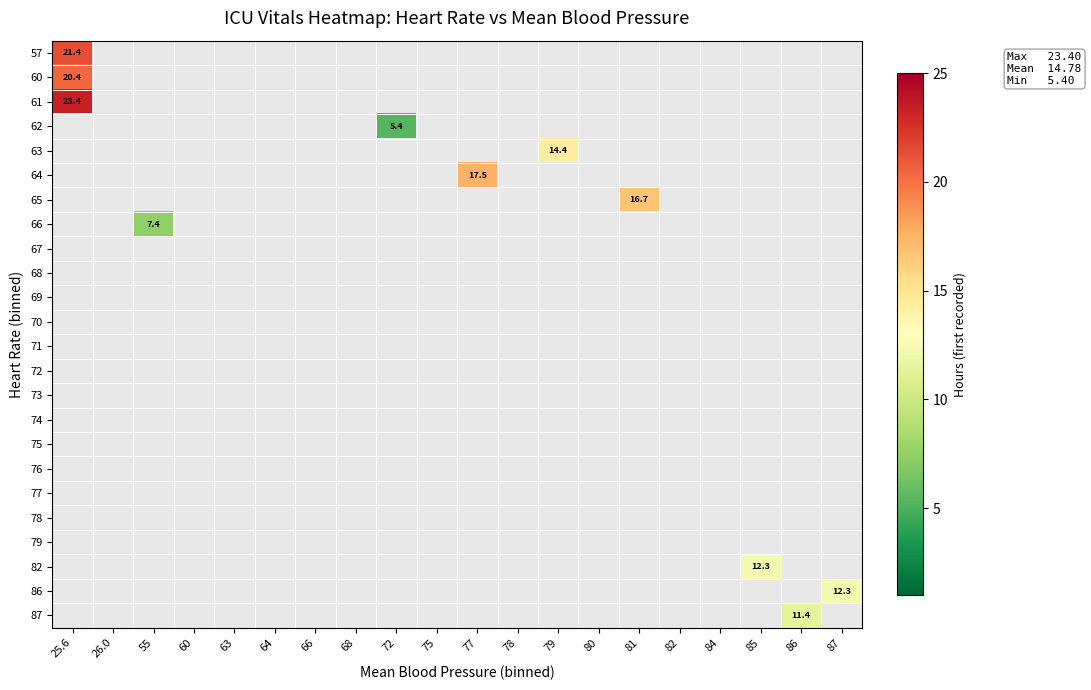

Which series has the largest total across all categories?

61